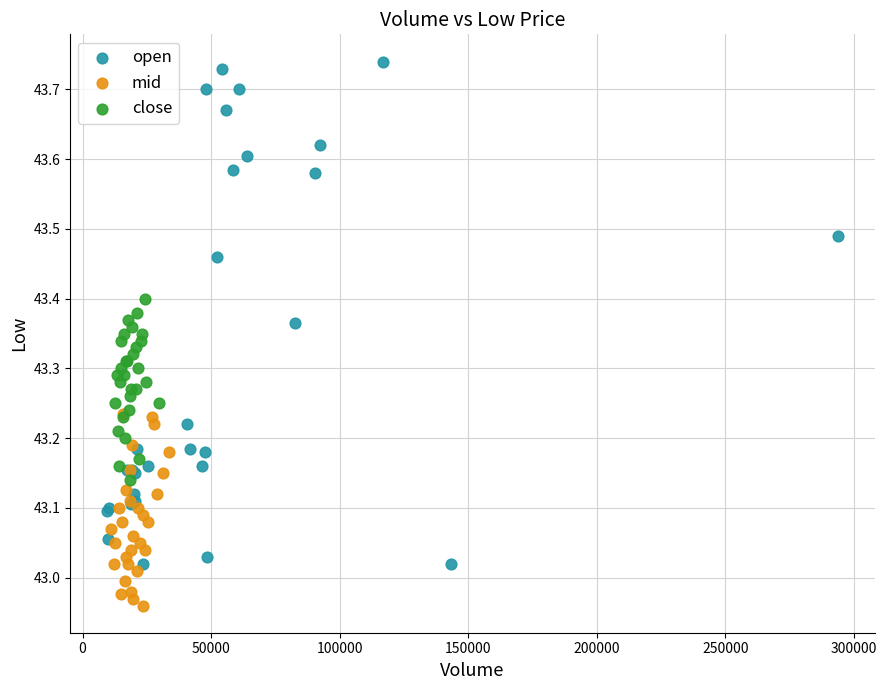

What are all the series names shown in the legend?

open, mid, close